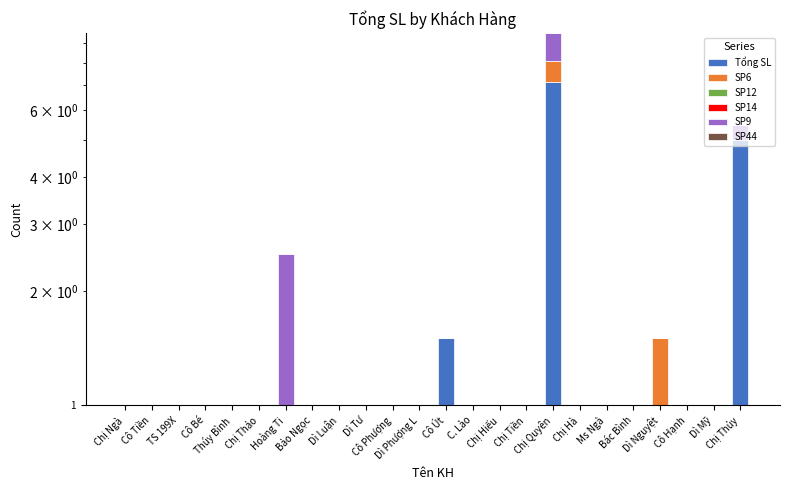

Which series changed the most between Cô Tiền and Dì Tư?

Tổng SL